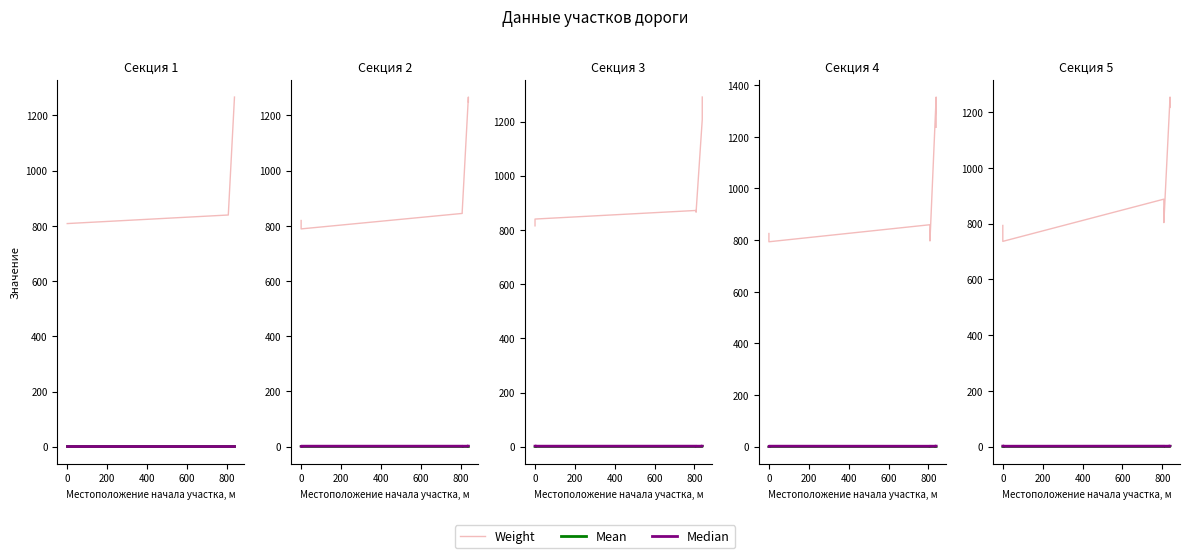

What are all the series names shown in the legend?

Weight, Mean, Median